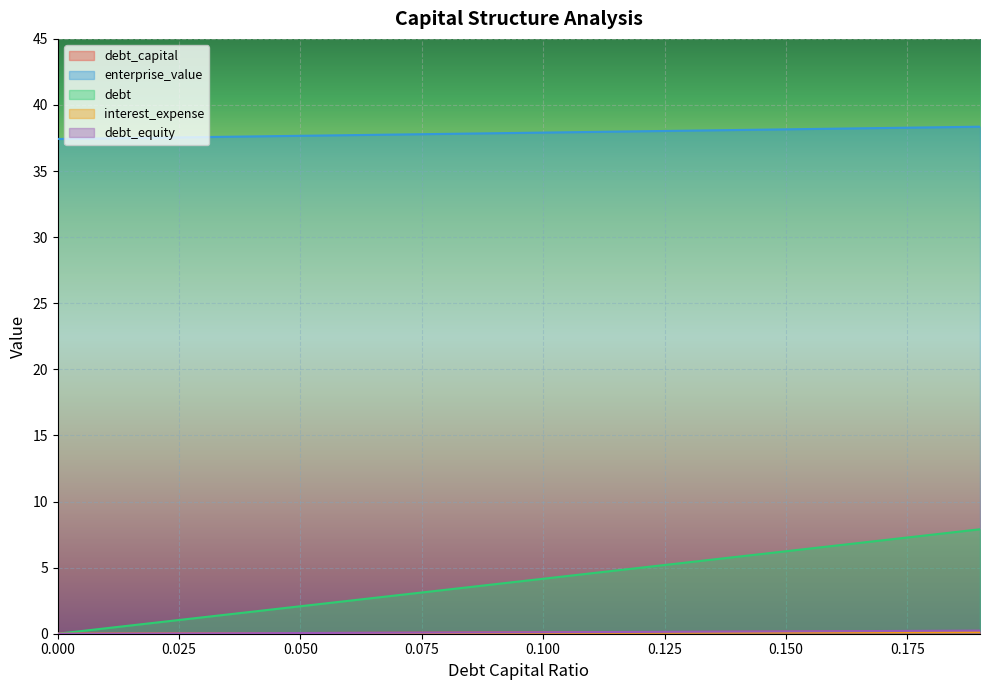

True or false: debt_equity and debt_capital intersect in this chart.

False